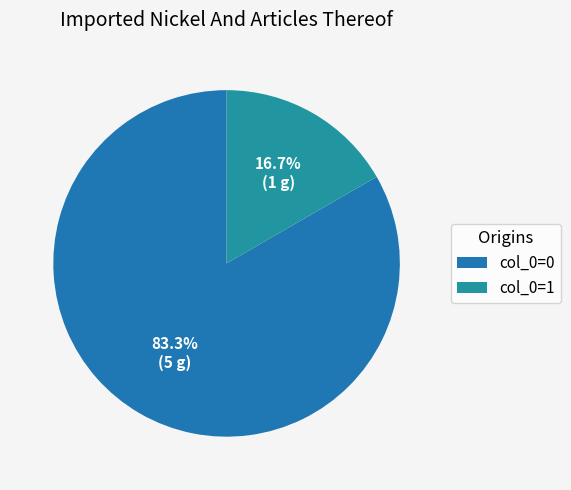

How many slices are in this pie chart?

2